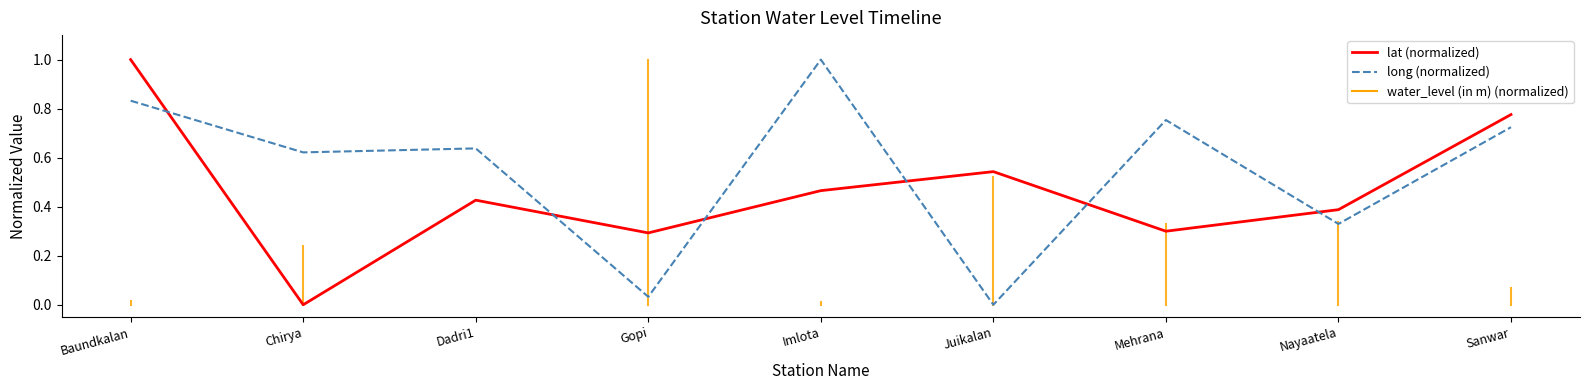

At Juikalan, list the series in order from smallest to largest.

long (normalized), lat (normalized)